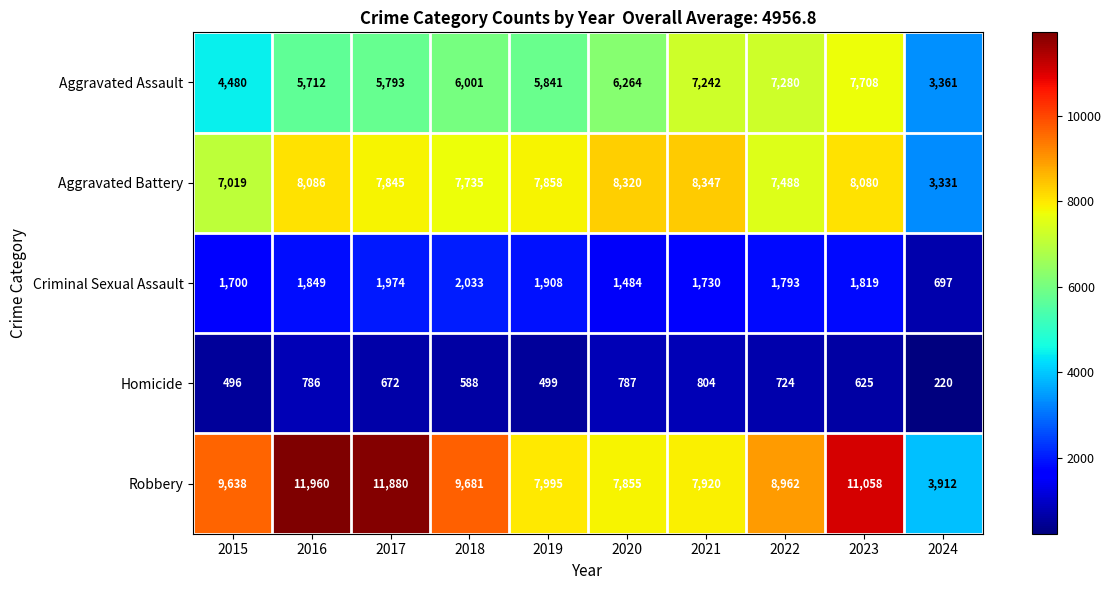

True or false: Aggravated Assault has a value of 10055 at 2021.

False